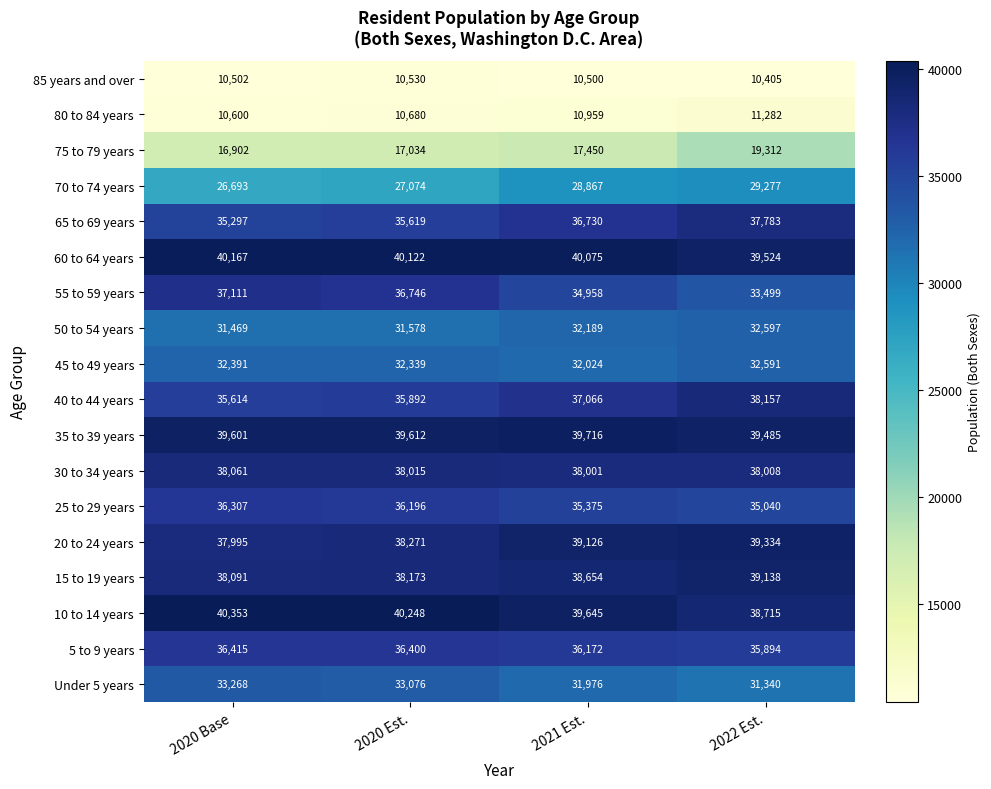

At which category is the sum across all series the highest?

2022 Est.